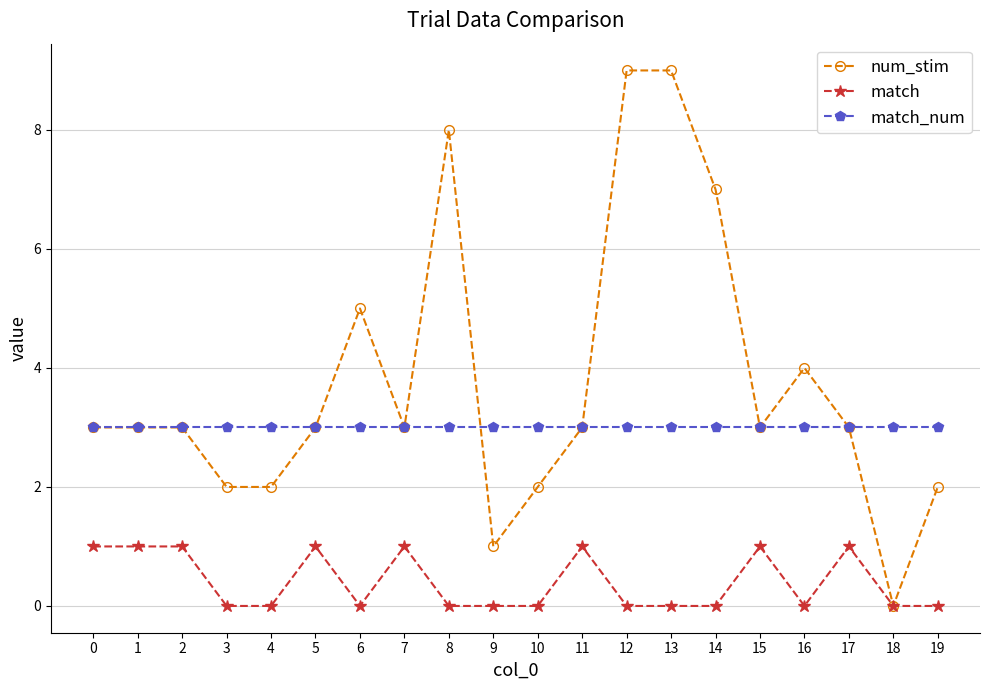

True or false: num_stim has more than 0 interior local peaks.

True